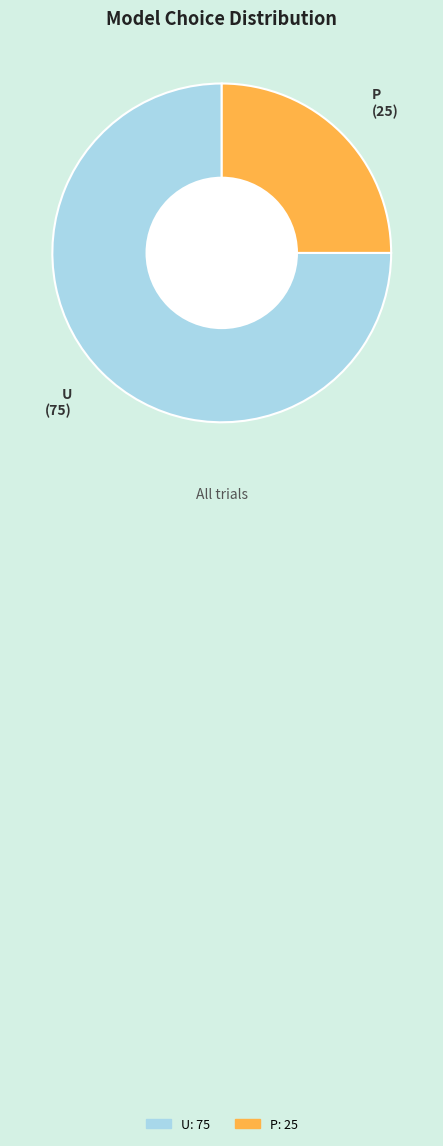

Which slice represents more than half of the pie?

U